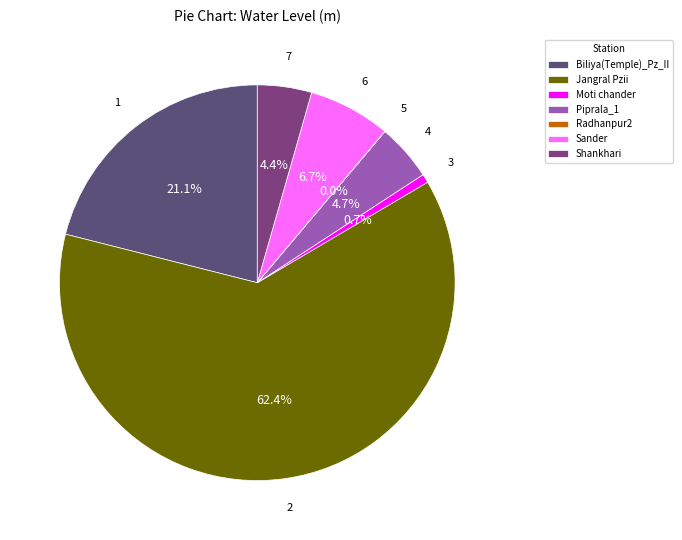

What is the total percentage of Sander and Shankhari?

11.1%